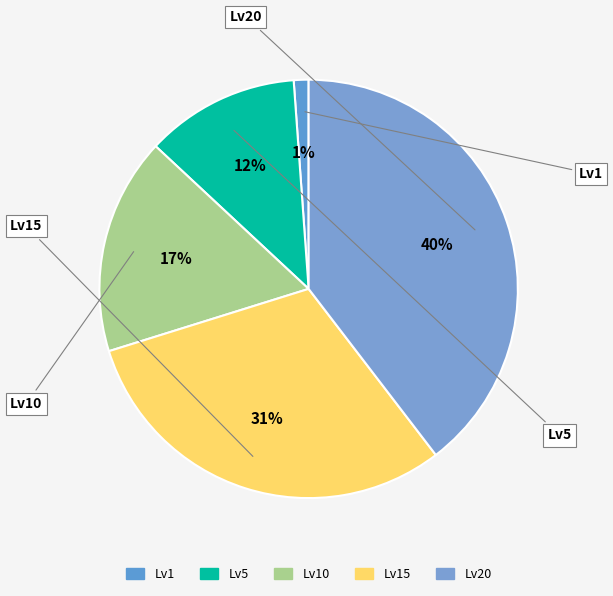

Which slice is the smallest?

Leve Level 1